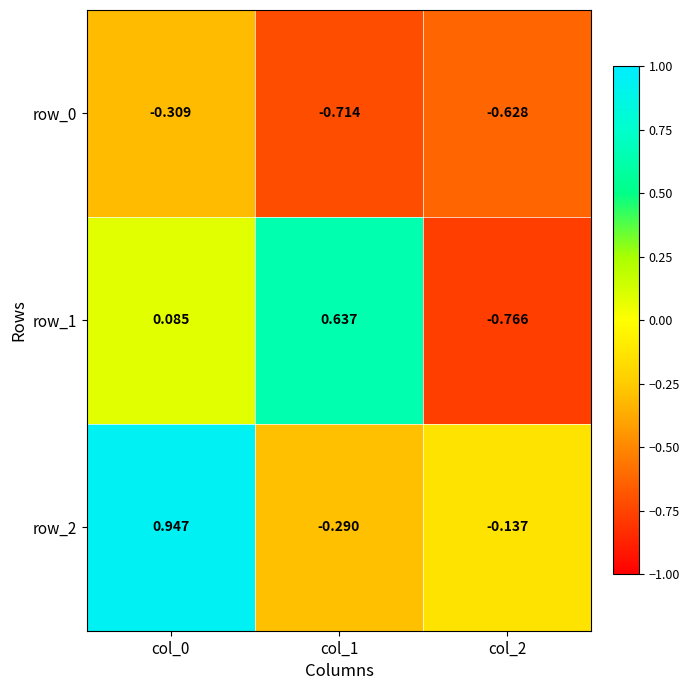

Is the value of row_1 at col_2 greater than the value of row_0 at col_1?

No